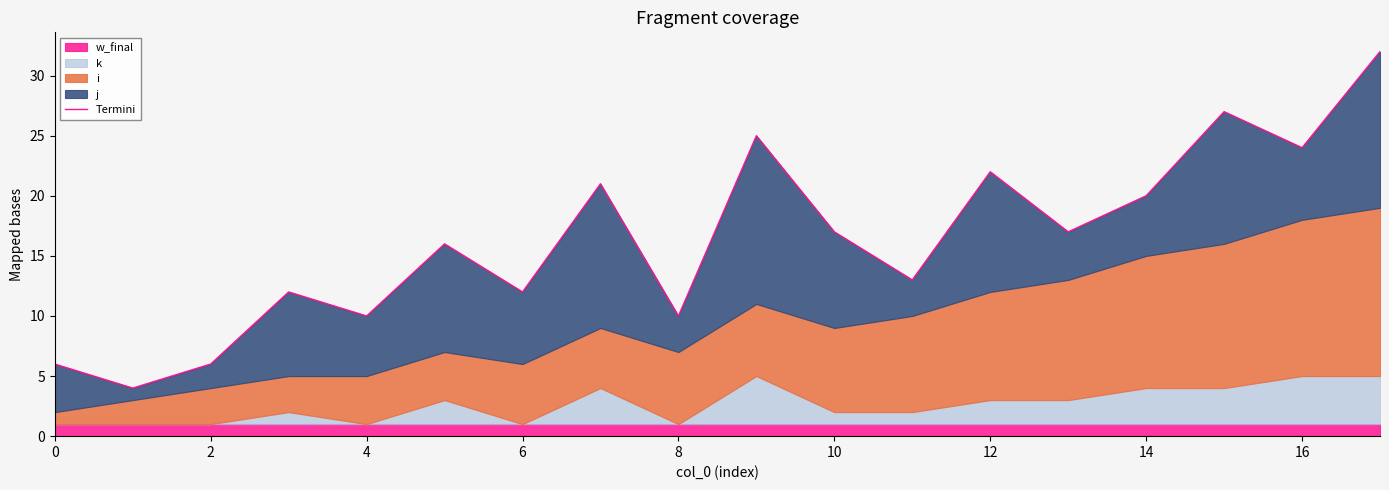

What is the maximum value shown in the chart?

32